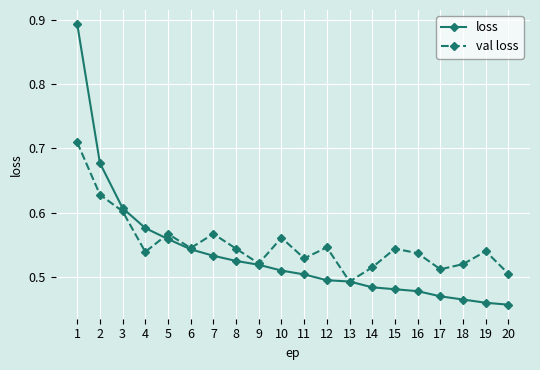

What is the difference between the maximum and minimum values in the val loss series?

0.2